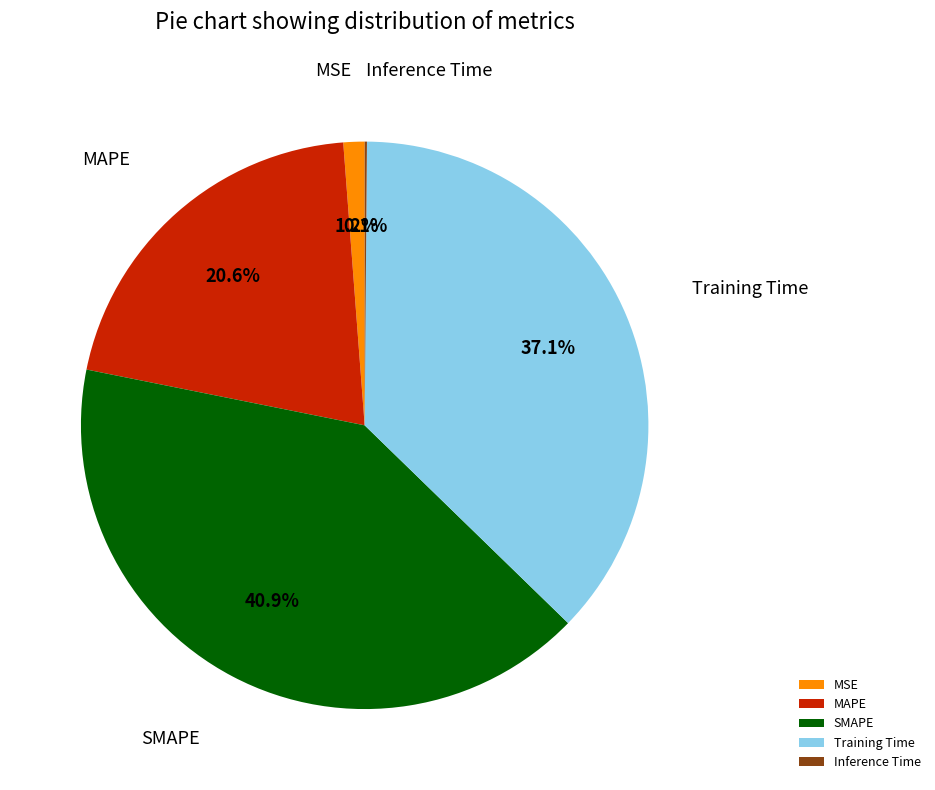

How much of the chart is everything except Training Time?

62.9%